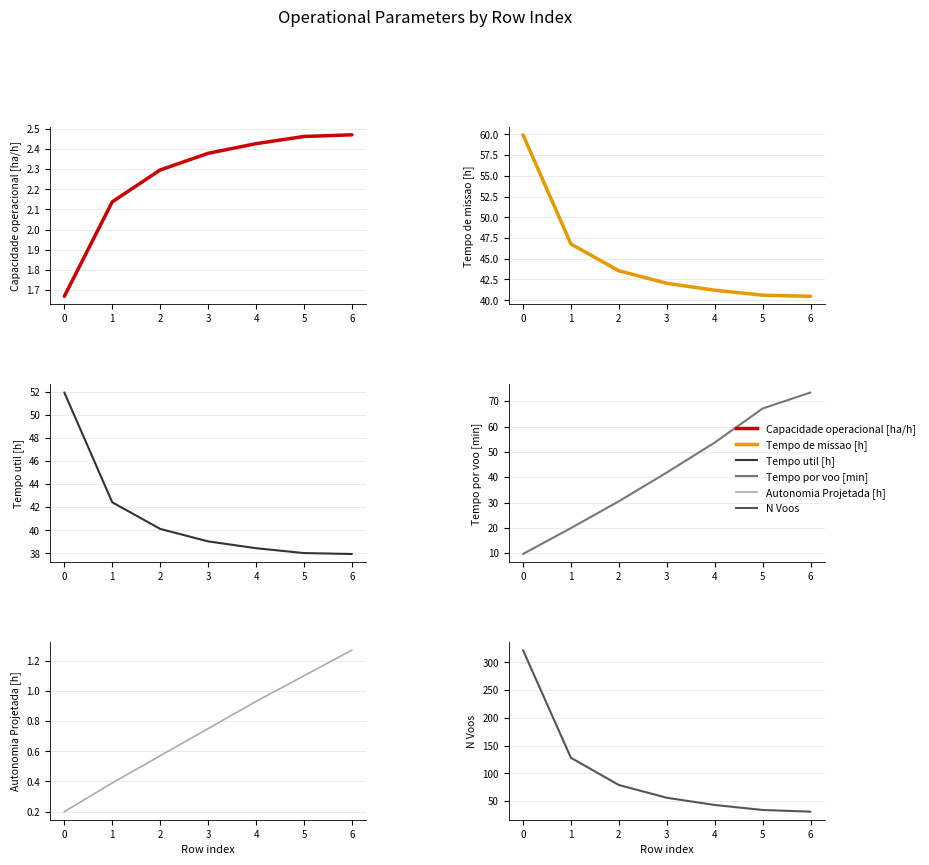

What are all the series names shown in the legend?

Capacidade operacional [ha/h], Tempo de missao [h], Tempo util [h], Tempo por voo [min], Autonomia Projetada [h], N Voos